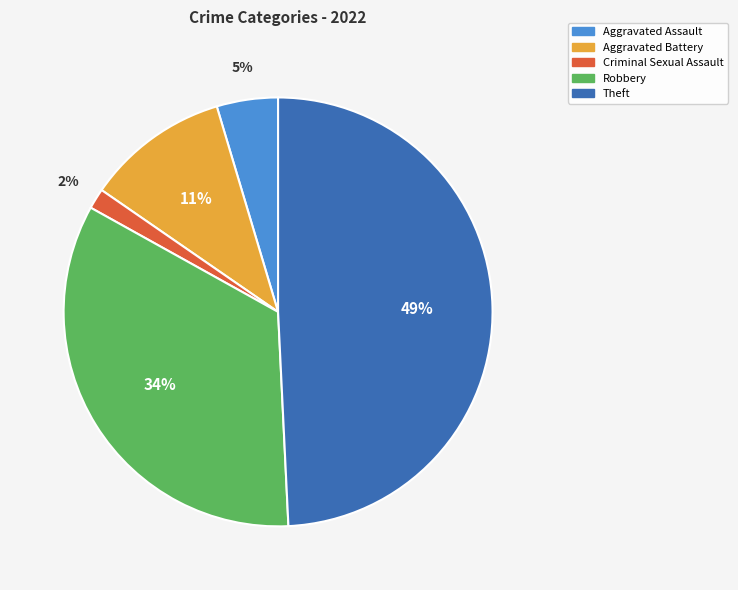

The Robbery slice represents 34% of the pie. True or false?

True